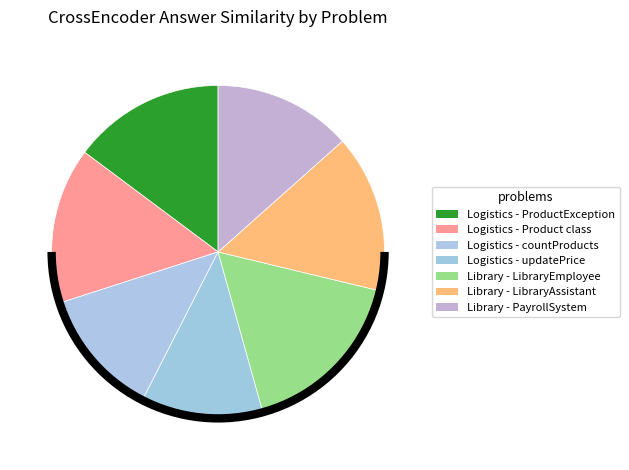

How many slices are in this pie chart?

7